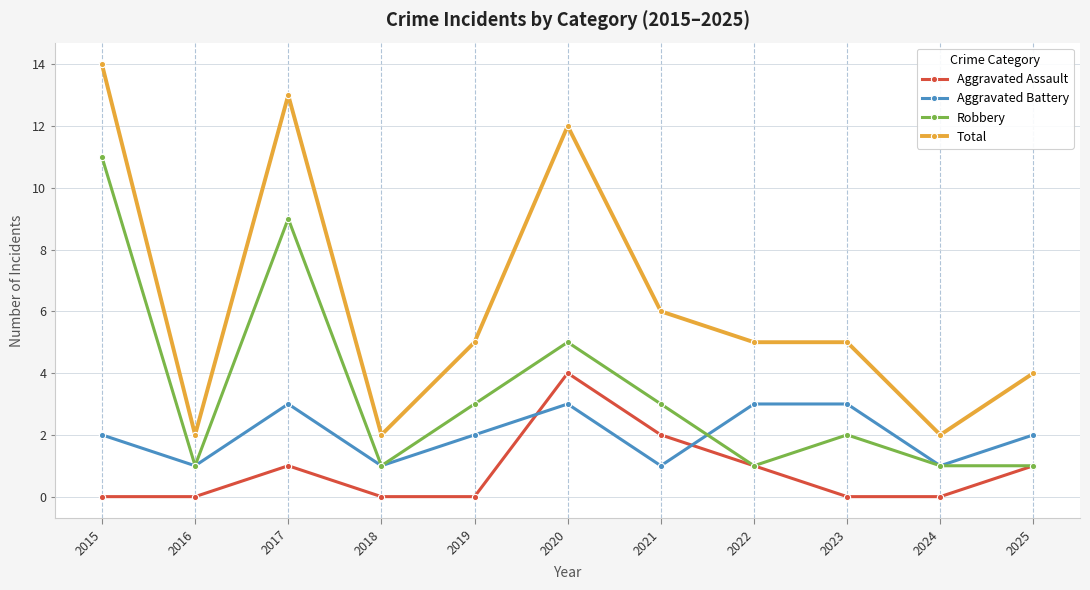

What are all the series names shown in the legend?

Aggravated Assault, Aggravated Battery, Robbery, Total